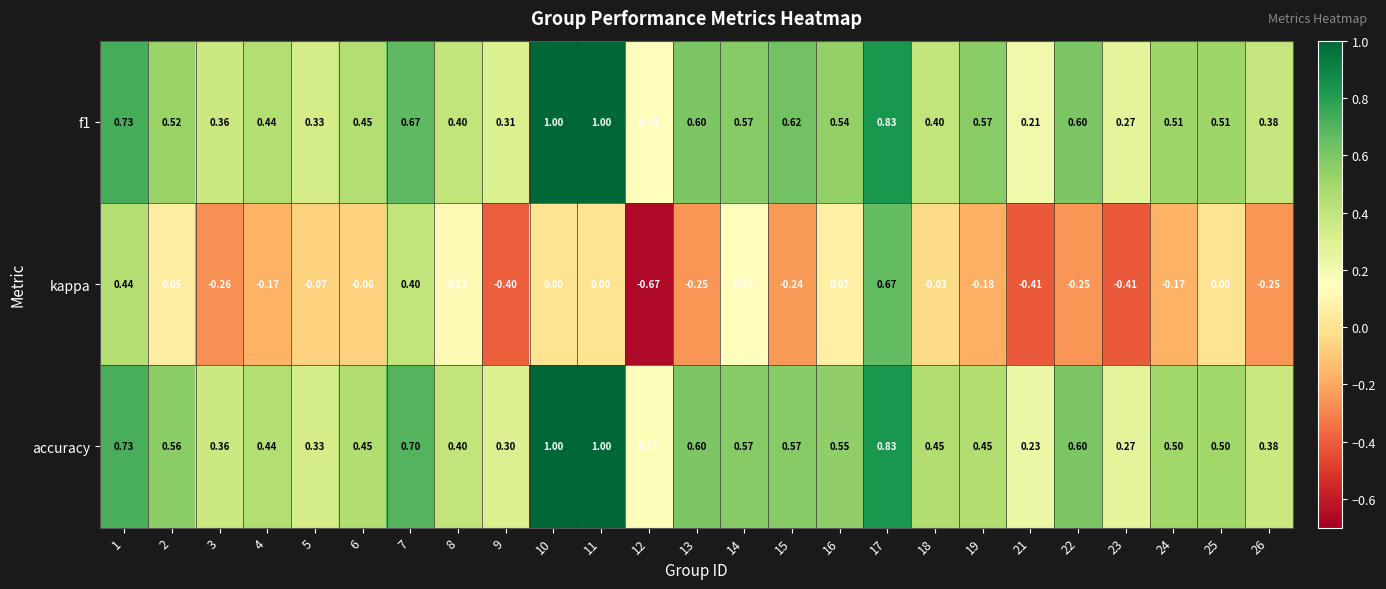

Between 14 and 24, which series saw the biggest shift?

kappa